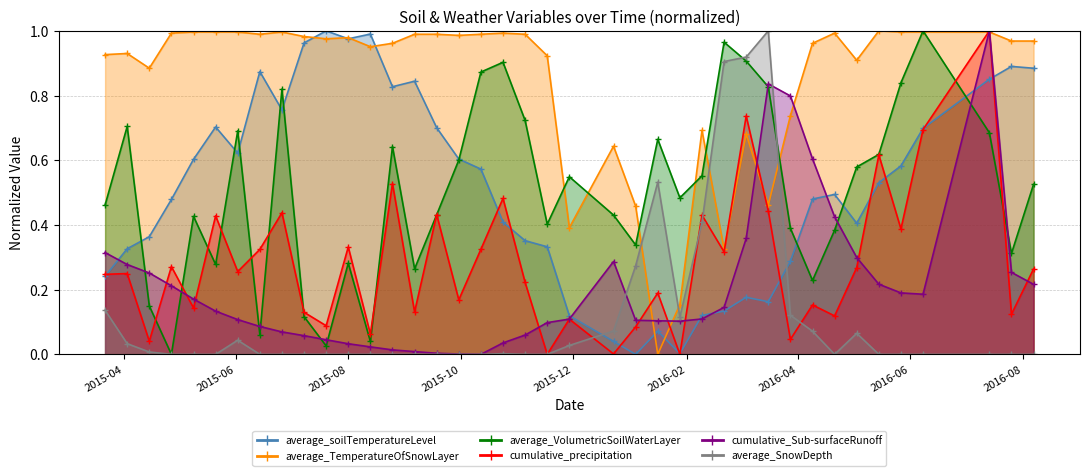

How many categories are shown in the chart?

40